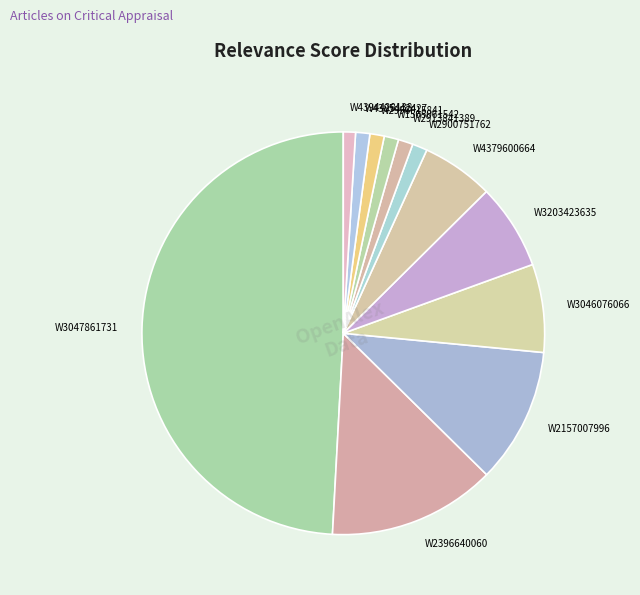

Approximately how many times larger is the value at W2996015841 compared to W2900751762?

1.0